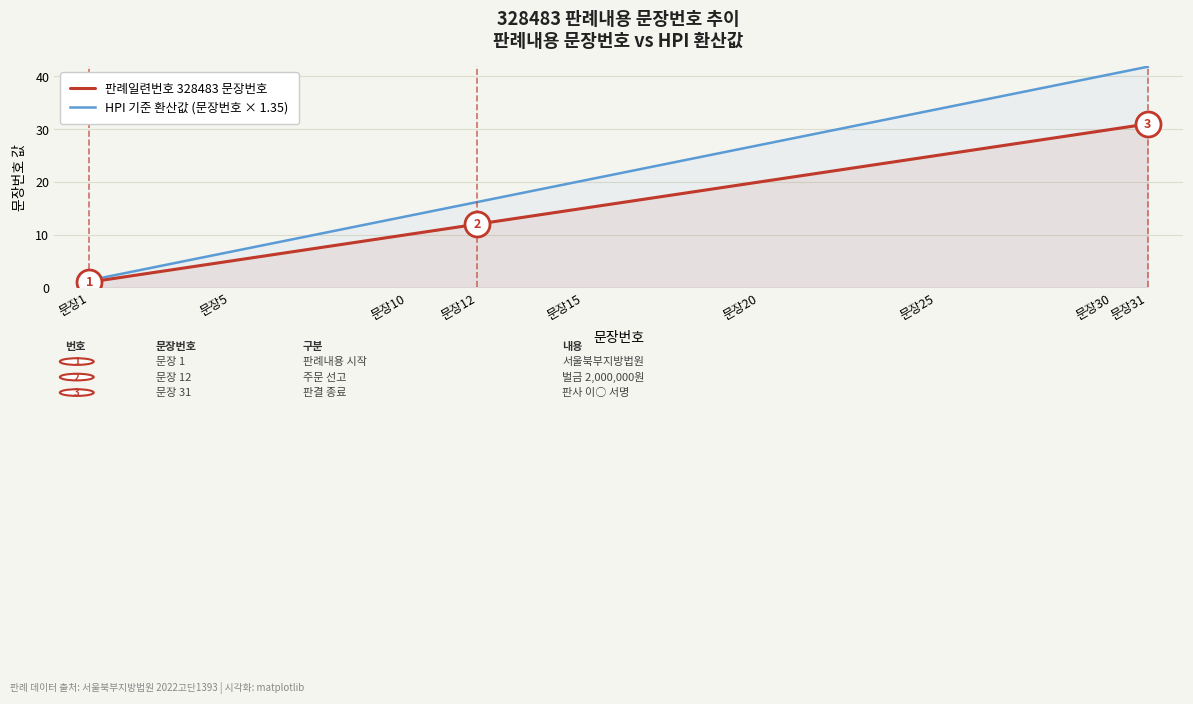

What is the value of the 판례일련번호 328483 문장번호 point at the 23rd from the left?

23.0